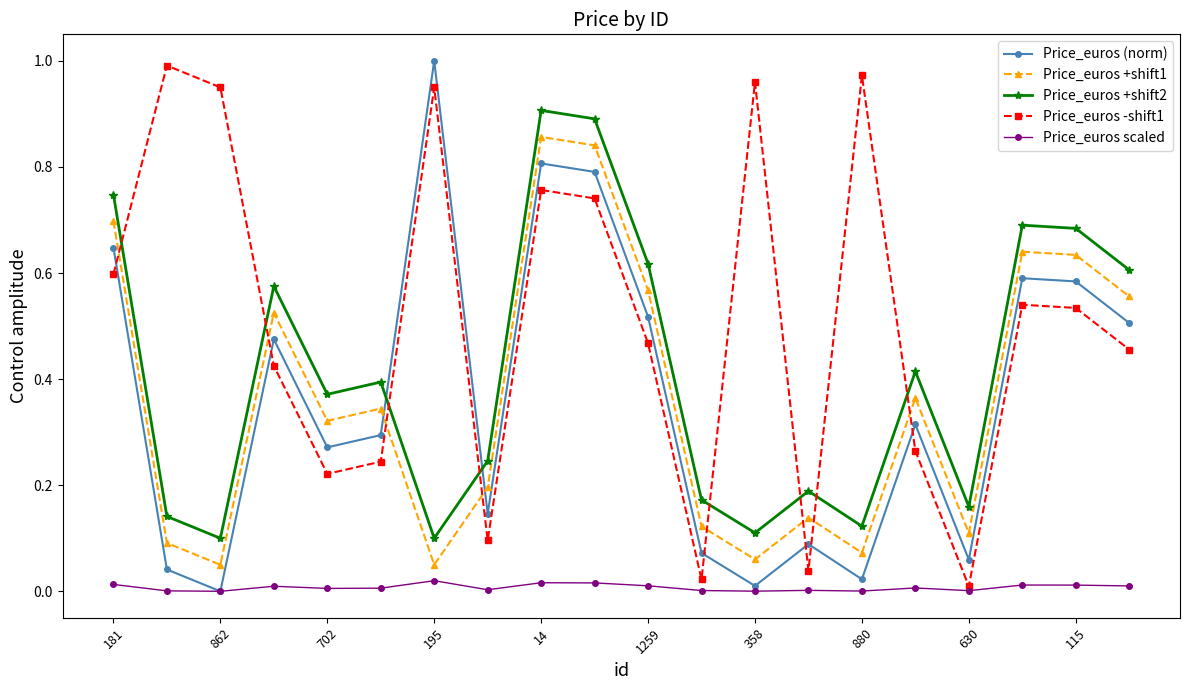

How many data points does each series have?

20